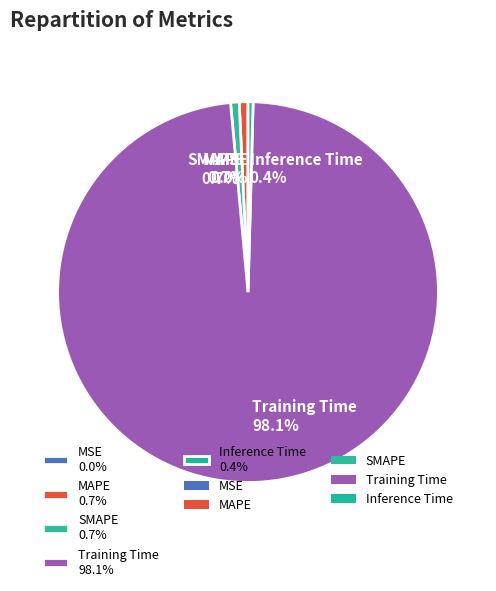

What is the largest slice in the pie chart?

Training Time